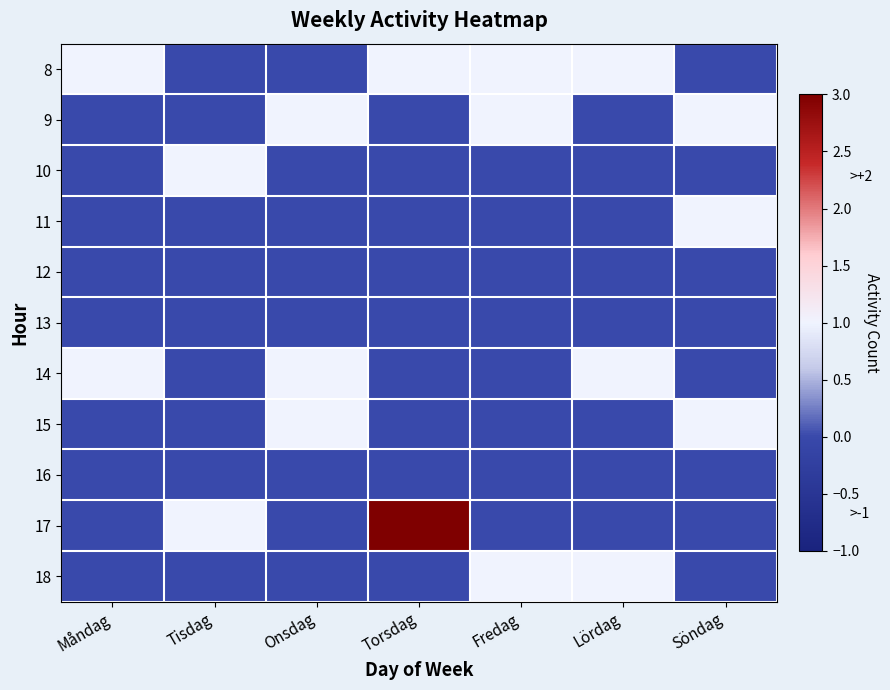

Reading left to right, what are all the values shown in this chart?

8: Måndag=1	Tisdag=0	Onsdag=0	Torsdag=1	Fredag=1	Lördag=1	Söndag=0
9: Måndag=0	Tisdag=0	Onsdag=1	Torsdag=0	Fredag=1	Lördag=0	Söndag=1
10: Måndag=0	Tisdag=1	Onsdag=0	Torsdag=0	Fredag=0	Lördag=0	Söndag=0
11: Måndag=0	Tisdag=0	Onsdag=0	Torsdag=0	Fredag=0	Lördag=0	Söndag=1
12: Måndag=0	Tisdag=0	Onsdag=0	Torsdag=0	Fredag=0	Lördag=0	Söndag=0
13: Måndag=0	Tisdag=0	Onsdag=0	Torsdag=0	Fredag=0	Lördag=0	Söndag=0
14: Måndag=1	Tisdag=0	Onsdag=1	Torsdag=0	Fredag=0	Lördag=1	Söndag=0
15: Måndag=0	Tisdag=0	Onsdag=1	Torsdag=0	Fredag=0	Lördag=0	Söndag=1
16: Måndag=0	Tisdag=0	Onsdag=0	Torsdag=0	Fredag=0	Lördag=0	Söndag=0
17: Måndag=0	Tisdag=1	Onsdag=0	Torsdag=3	Fredag=0	Lördag=0	Söndag=0
18: Måndag=0	Tisdag=0	Onsdag=0	Torsdag=0	Fredag=1	Lördag=1	Söndag=0